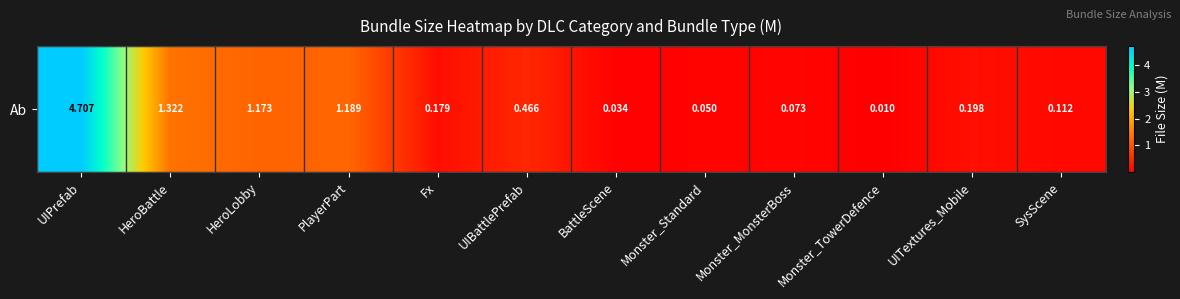

The chart shows a value of 1.2 at HeroLobby. True or false?

True